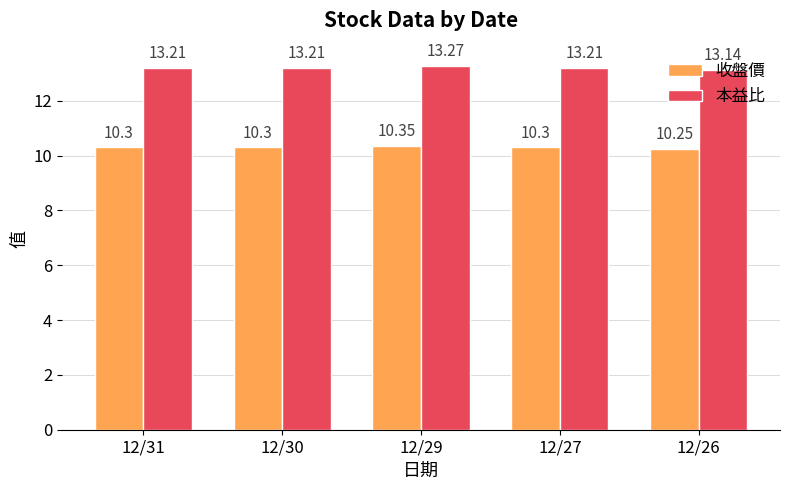

What is the difference between the maximum and minimum values in the 本益比 series?

0.1